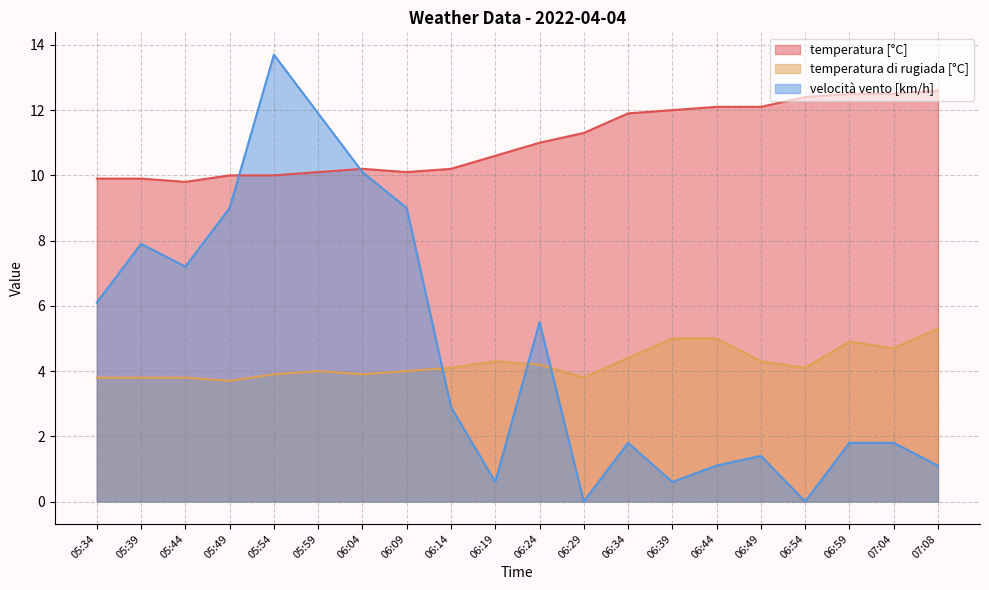

Reading left to right, transcribe all the data shown in this chart.

temperatura [°C]: 05:34=9.9	05:39=9.9	05:44=9.8	05:49=10.0	05:54=10.0	05:59=10.1	06:04=10.2	06:09=10.1	06:14=10.2	06:19=10.6	06:24=11.0	06:29=11.3	06:34=11.9	06:39=12.0	06:44=12.1	06:49=12.1	06:54=12.4	06:59=12.5	07:04=12.5	07:08=12.6
temperatura di rugiada [°C]: 05:34=3.8	05:39=3.8	05:44=3.8	05:49=3.7	05:54=3.9	05:59=4.0	06:04=3.9	06:09=4.0	06:14=4.1	06:19=4.3	06:24=4.2	06:29=3.8	06:34=4.4	06:39=5.0	06:44=5.0	06:49=4.3	06:54=4.1	06:59=4.9	07:04=4.7	07:08=5.3
velocità vento [km/h]: 05:34=6.1	05:39=7.9	05:44=7.2	05:49=9.0	05:54=13.7	05:59=11.9	06:04=10.1	06:09=9.0	06:14=2.9	06:19=0.6	06:24=5.5	06:29=0.0	06:34=1.8	06:39=0.6	06:44=1.1	06:49=1.4	06:54=0.0	06:59=1.8	07:04=1.8	07:08=1.1